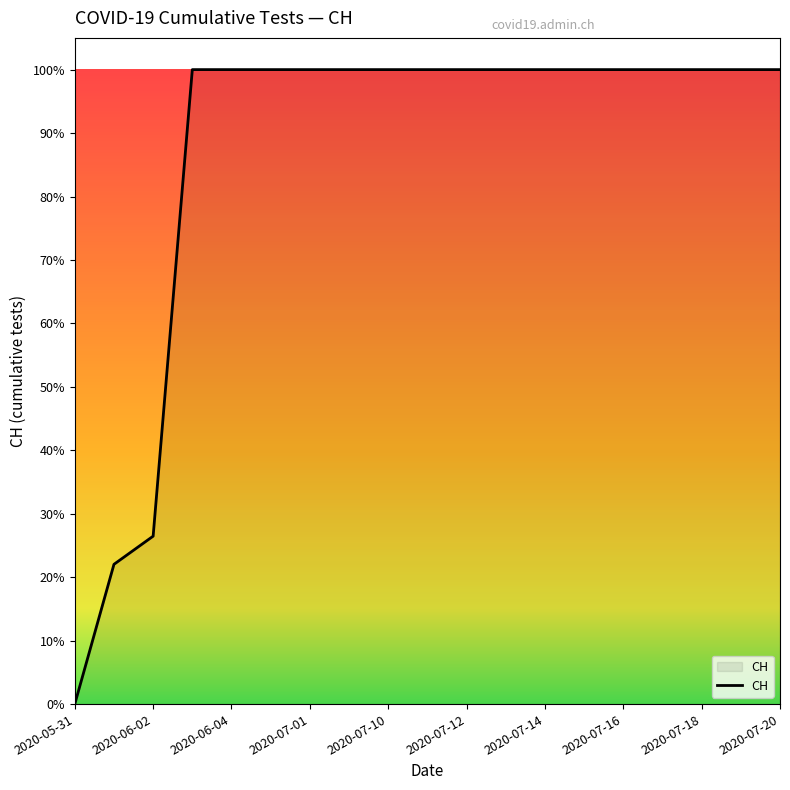

List the labels in order of value, largest first.

2020-06-03, 2020-06-04, 2020-06-30, 2020-07-01, 2020-07-09, 2020-07-10, 2020-07-11, 2020-07-12, 2020-07-13, 2020-07-14, 2020-07-15, 2020-07-16, 2020-07-17, 2020-07-18, 2020-07-19, 2020-07-20, 2020-06-02, 2020-06-01, 2020-05-31